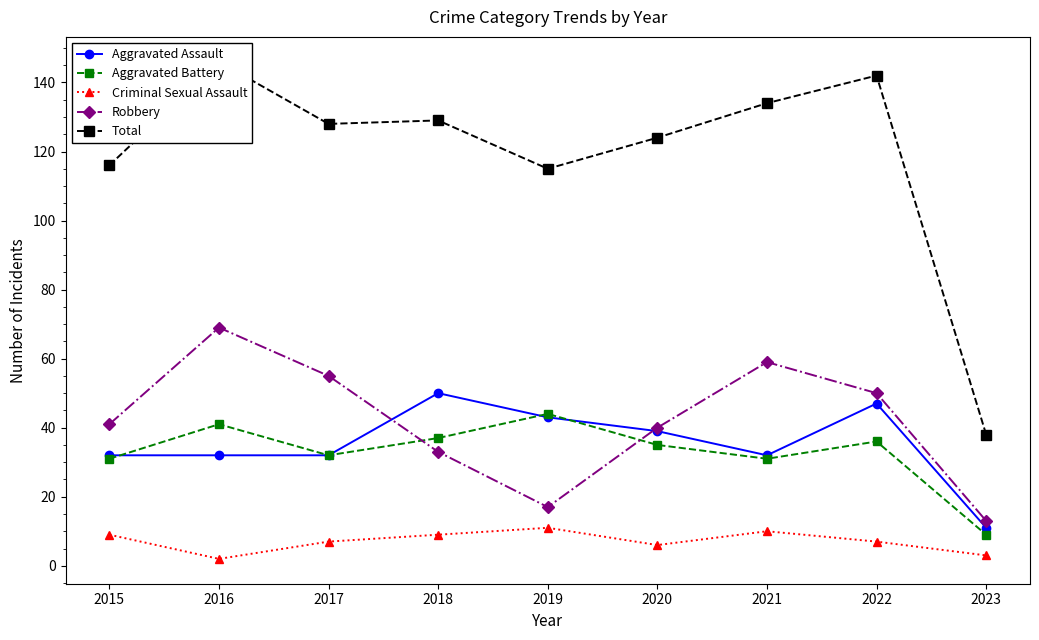

The Robbery series shows 40 at 2021. True or false?

False